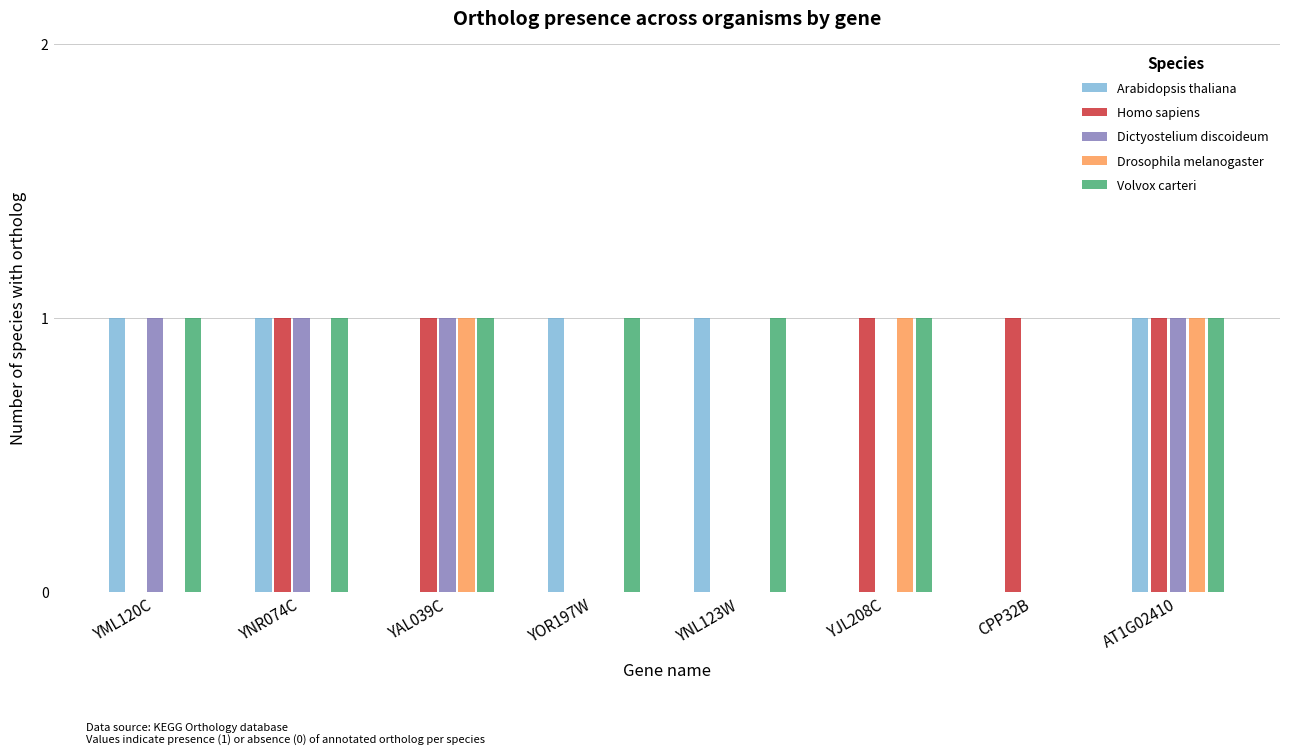

Are the bars horizontal?

No